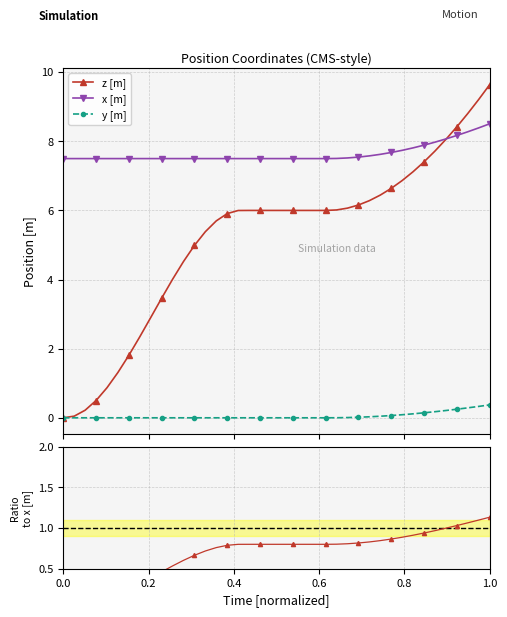

True or false: z/x ratio has more than 1 interior local peaks.

False